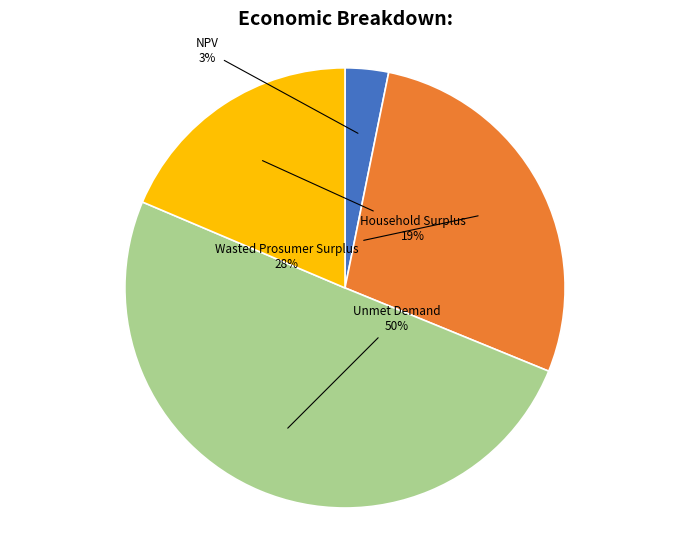

Do Wasted Prosumer Surplus and Household Surplus together represent more than half of the pie?

No